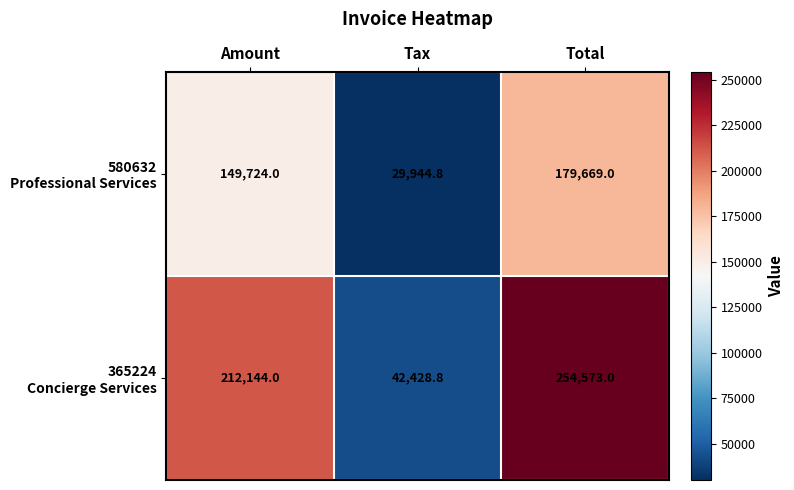

How many data points does each series have?

3